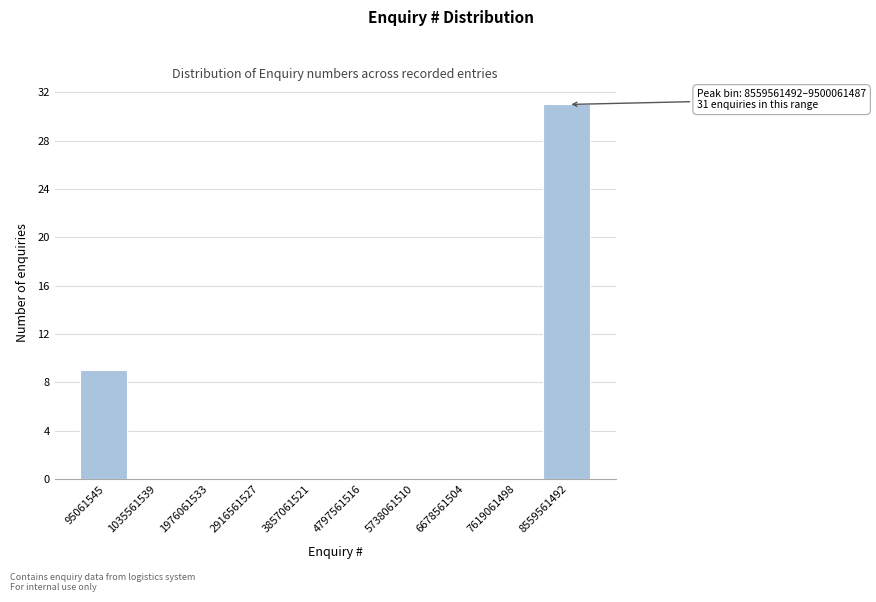

Reading left to right, extract all data points from this chart.

95061545=9	1035561539=0	1976061533=0	2916561527=0	3857061521=0	4797561516=0	5738061510=0	6678561504=0	7619061498=0	8559561492=31